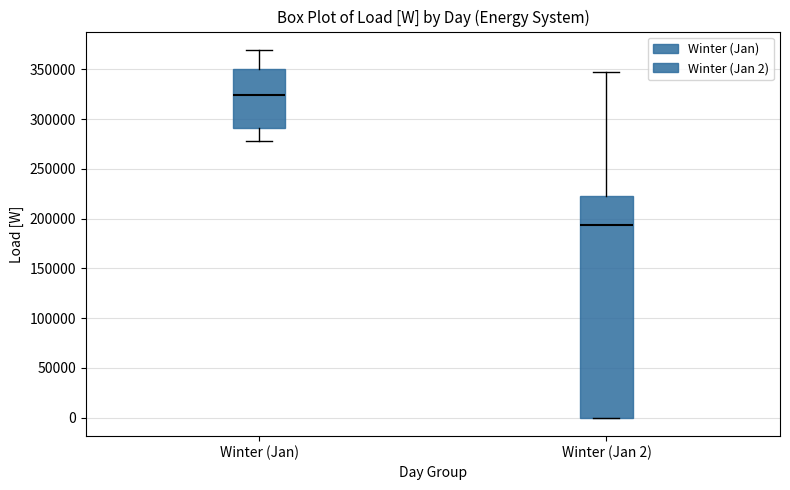

Where does the upper whisker of the box for Winter (Jan) end on the y-axis? The values are not printed on the chart, so give them approximately, as read against the axis.

370000